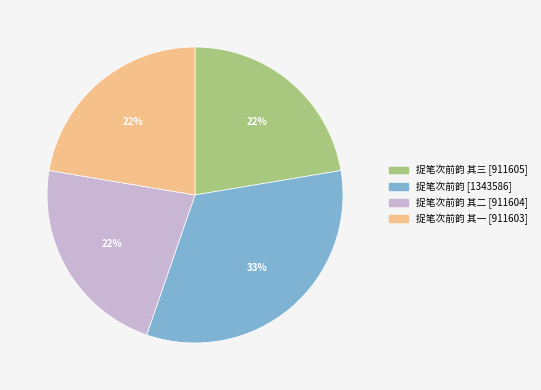

To the nearest percent, what is the difference between the largest and smallest slice percentages?

11%